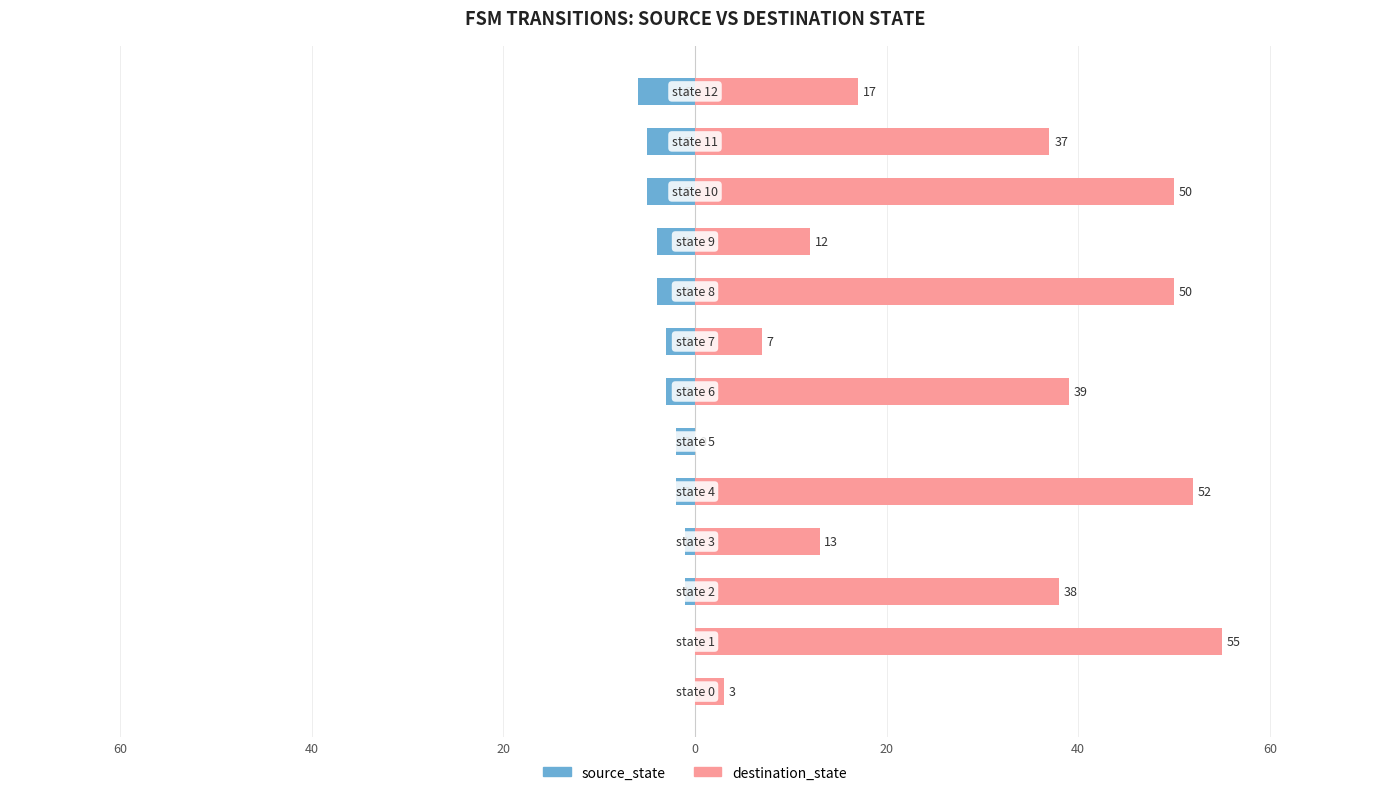

Reading right to left, extract all data points from this chart.

source_state: -6	-5	-5	-4	-4	-3	-3	-2	-2	-1	-1	0	0
destination_state: 17	37	50	12	50	7	39	0	52	13	38	55	3